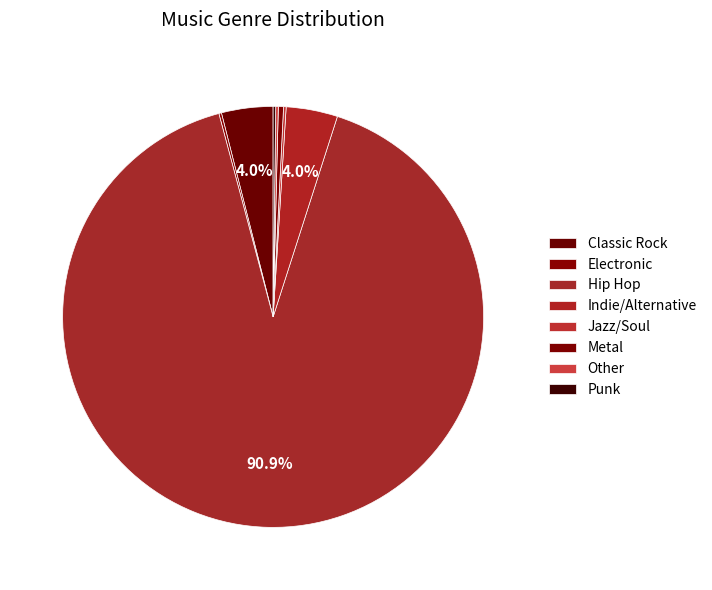

Between Other and Hip Hop, which is larger?

Hip Hop